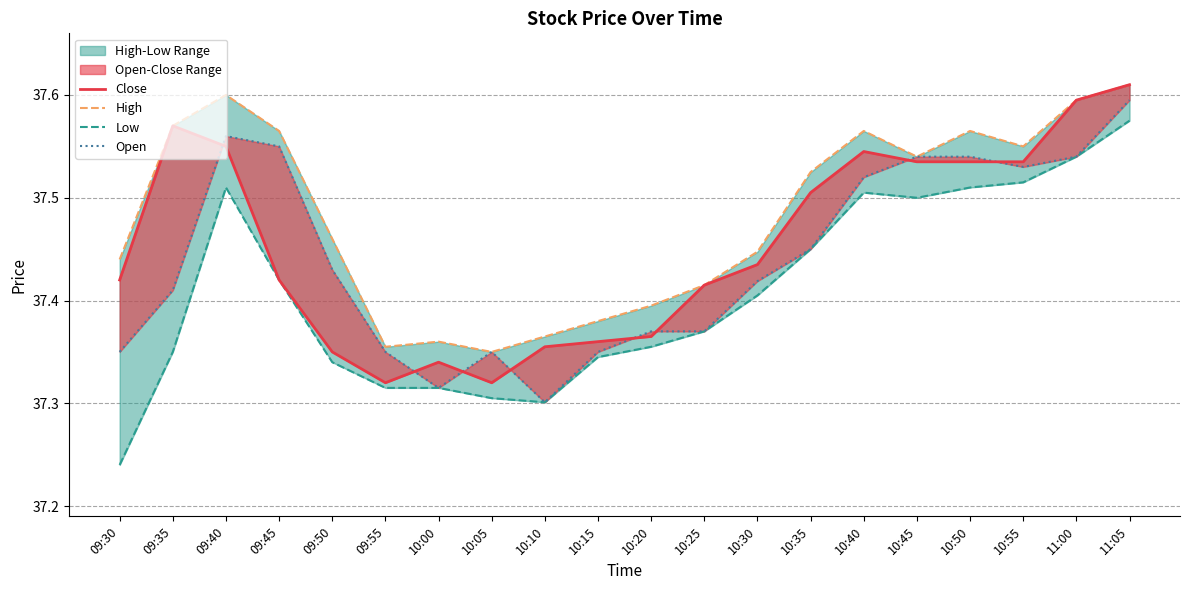

List the series in order of their peak value, highest first.

Close, High, Open, Low